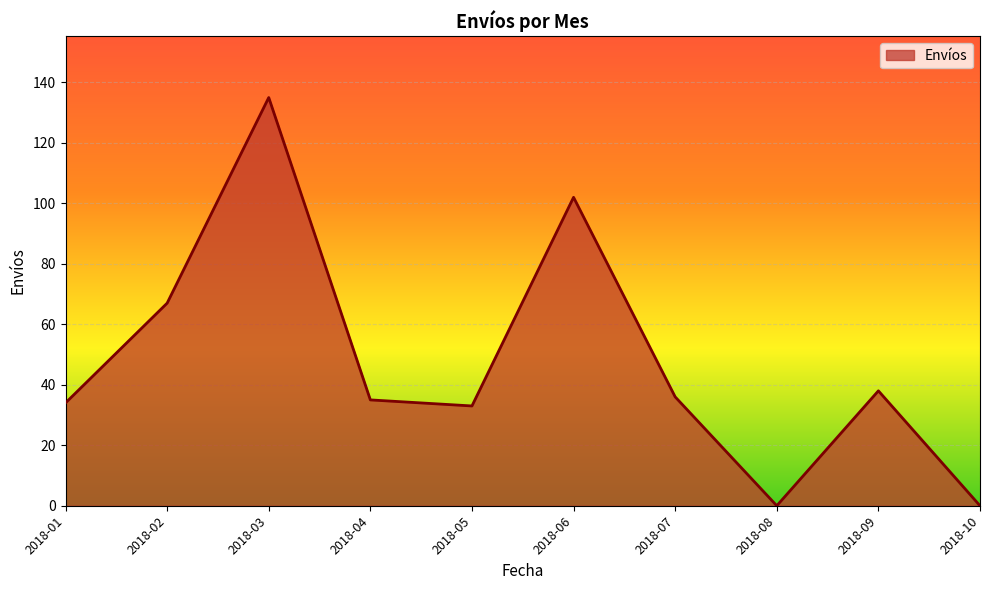

What is the difference between the values at 2018-01 and 2018-04?

1